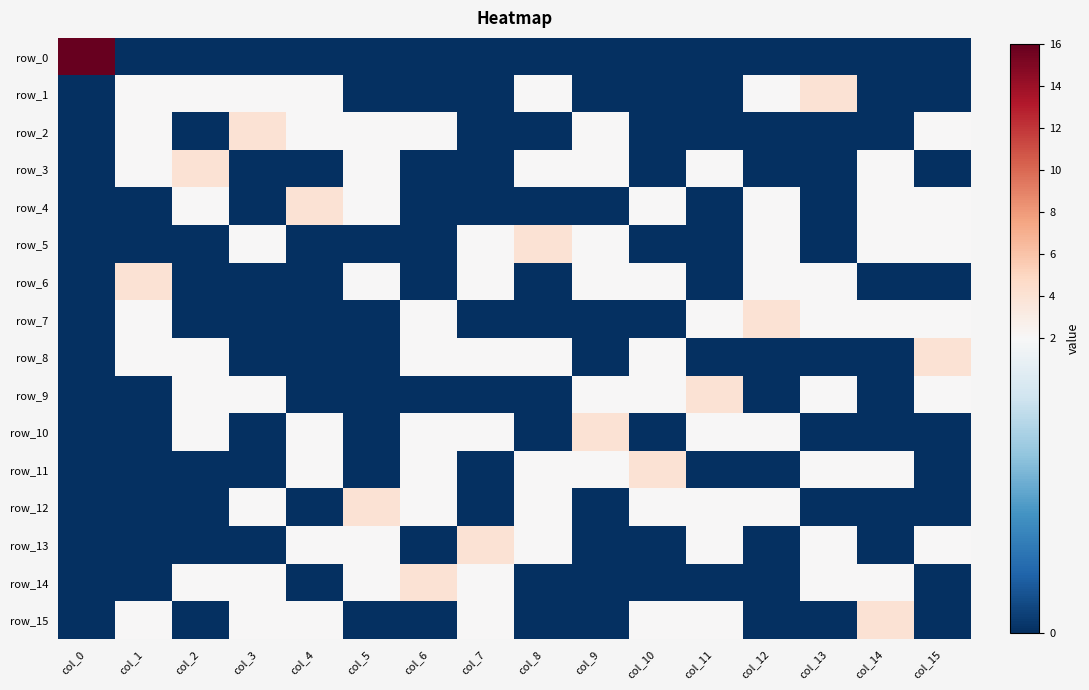

At col_4, list the series in order from smallest to largest.

row_0, row_3, row_5, row_6, row_7, row_8, row_9, row_12, row_14, row_1, row_2, row_10, row_11, row_13, row_15, row_4